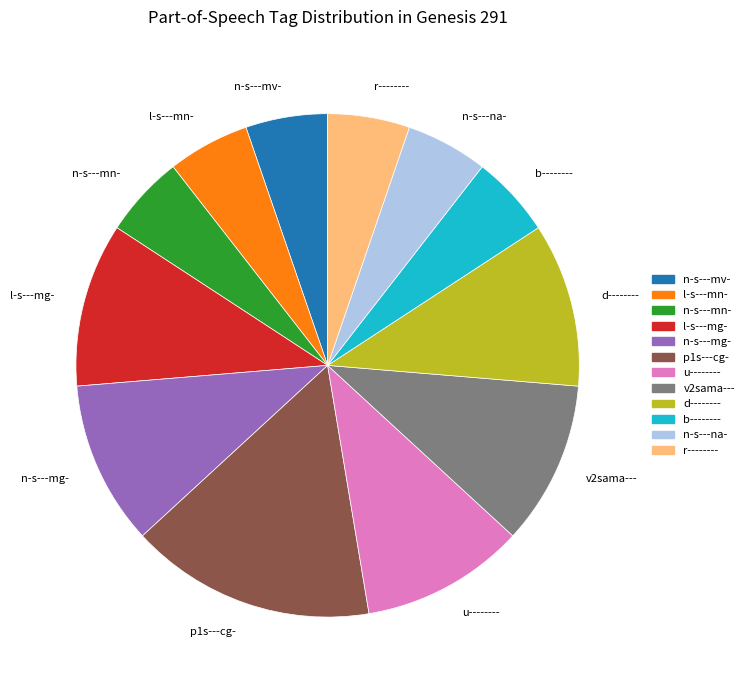

Do l-s---mn- and d-------- together represent more than half of the pie?

No